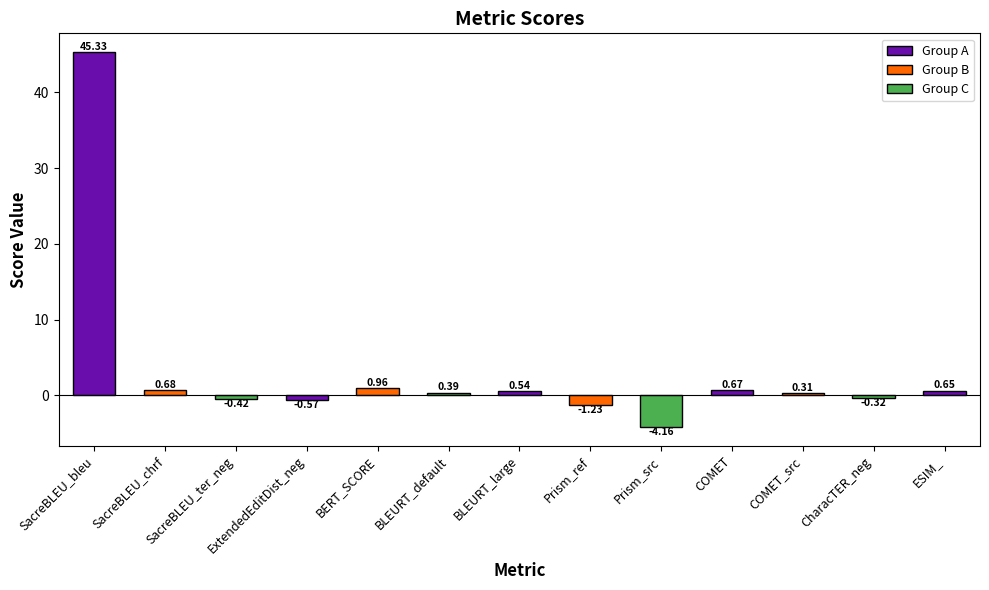

Between SacreBLEU_bleu and SacreBLEU_ter_neg, which is larger?

SacreBLEU_bleu